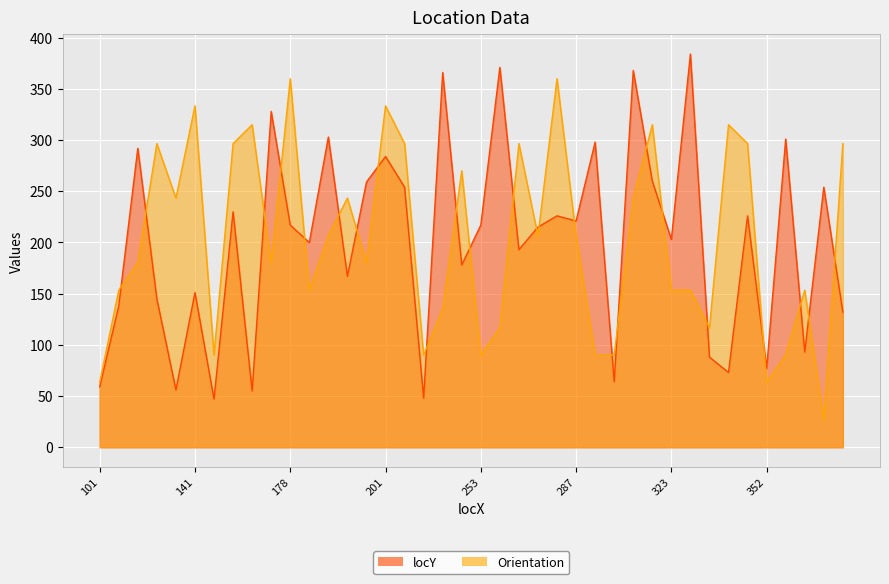

What is the spread (max minus min) of values at 287?

14.4